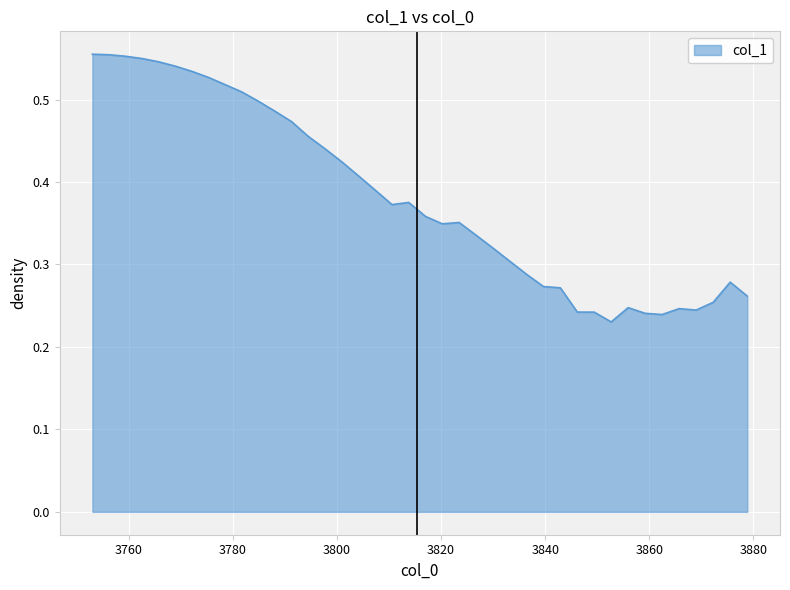

How many points are higher than both their immediate neighbors (excluding endpoints)?

5